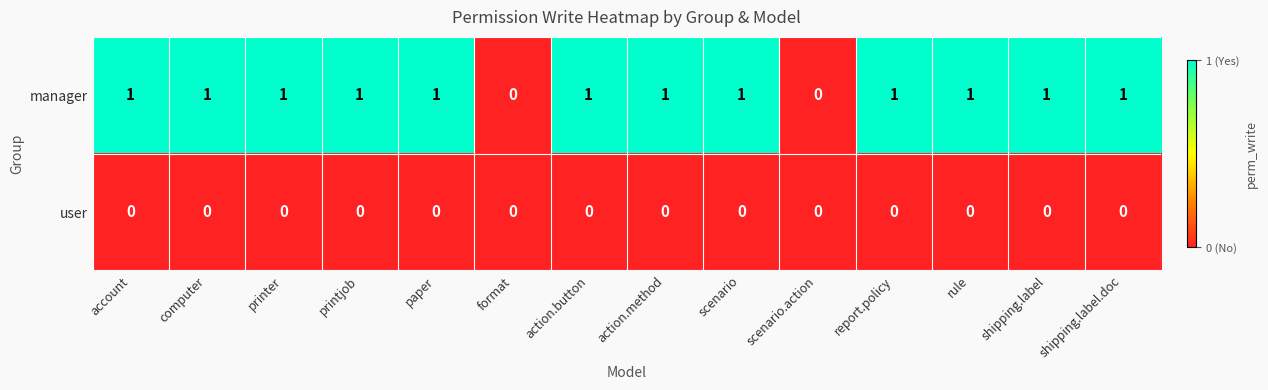

Which series has the largest range (max minus min)?

manager